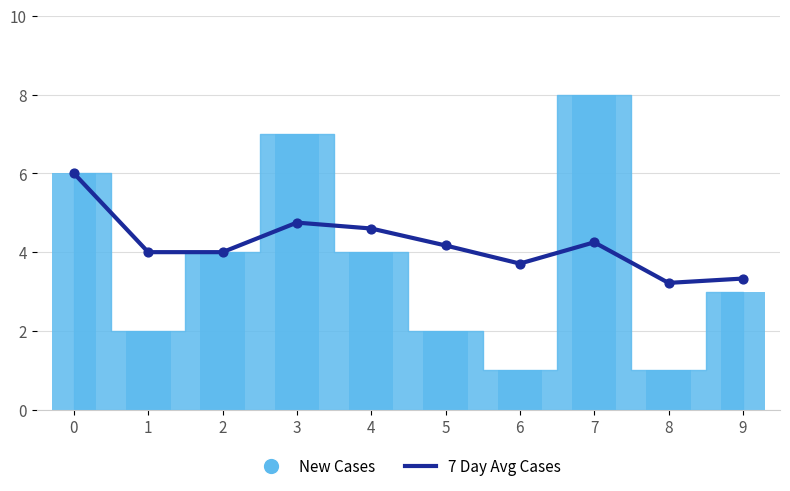

What is the change in value from 0 to 9?

-2.7